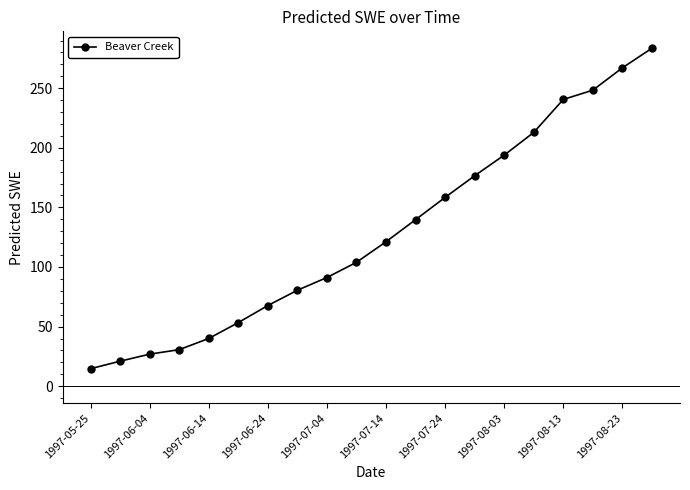

What is the minimum value shown in the chart?

14.7